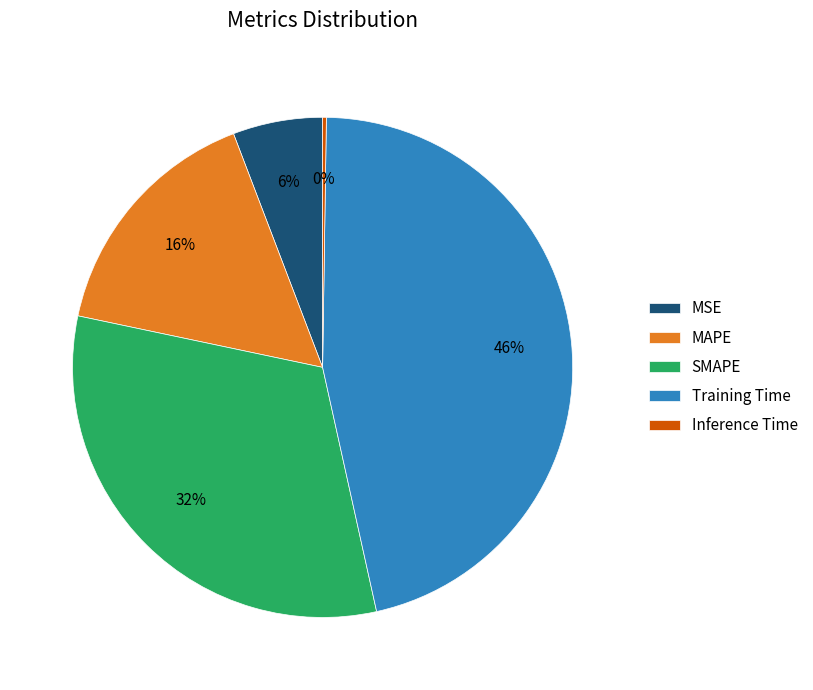

Does Training Time account for over 50% of the chart?

No